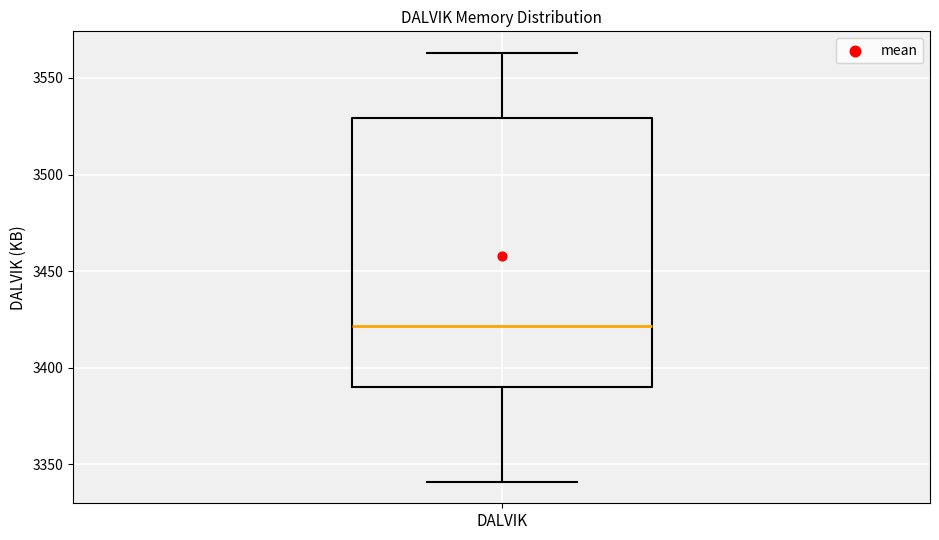

Where is the lower edge of the box for DALVIK on the y-axis? The values are not printed on the chart, so give them approximately, as read against the axis.

3390